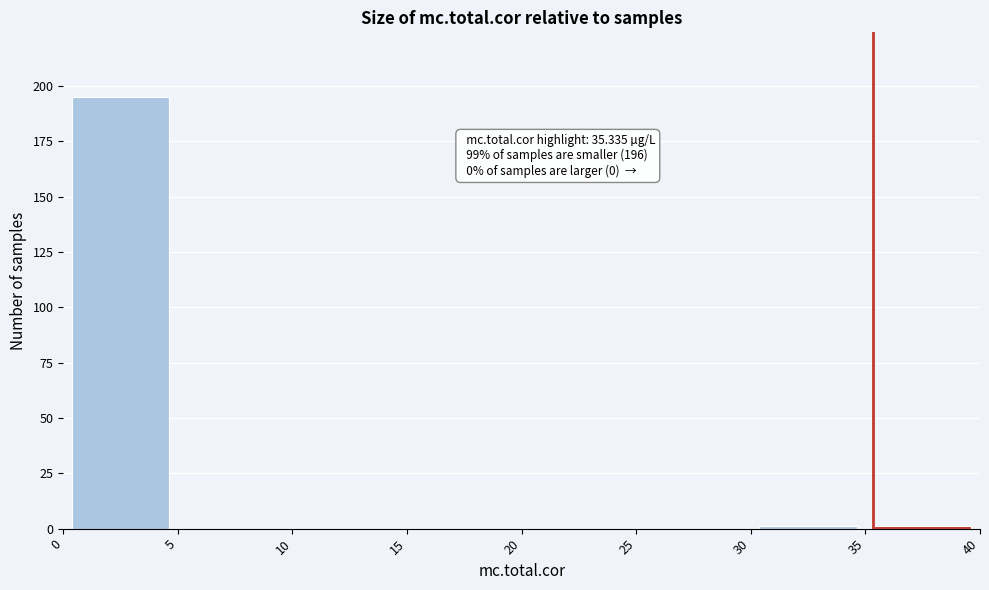

Over which range of the x-axis is the bar tallest?

0 to 5